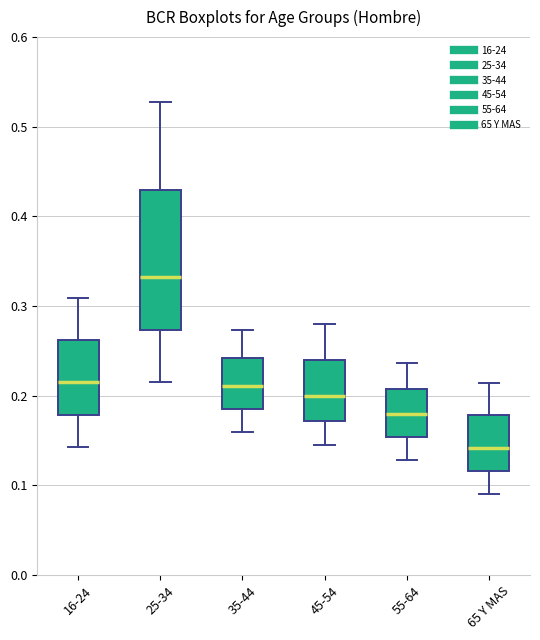

Reading left to right, transcribe this box plot: for each box, give where its median line is, the range the box spans, and where its two whiskers end, as read against the y-axis. The values are not printed on the chart, so give them approximately, as read against the axis.

16-24: median 0.22, box 0.18 to 0.26, whiskers 0.14 to 0.31
25-34: median 0.33, box 0.27 to 0.43, whiskers 0.21 to 0.53
35-44: median 0.21, box 0.19 to 0.24, whiskers 0.16 to 0.27
45-54: median 0.20, box 0.17 to 0.24, whiskers 0.14 to 0.28
55-64: median 0.18, box 0.15 to 0.21, whiskers 0.13 to 0.24
65 Y MAS: median 0.14, box 0.12 to 0.18, whiskers 0.09 to 0.21